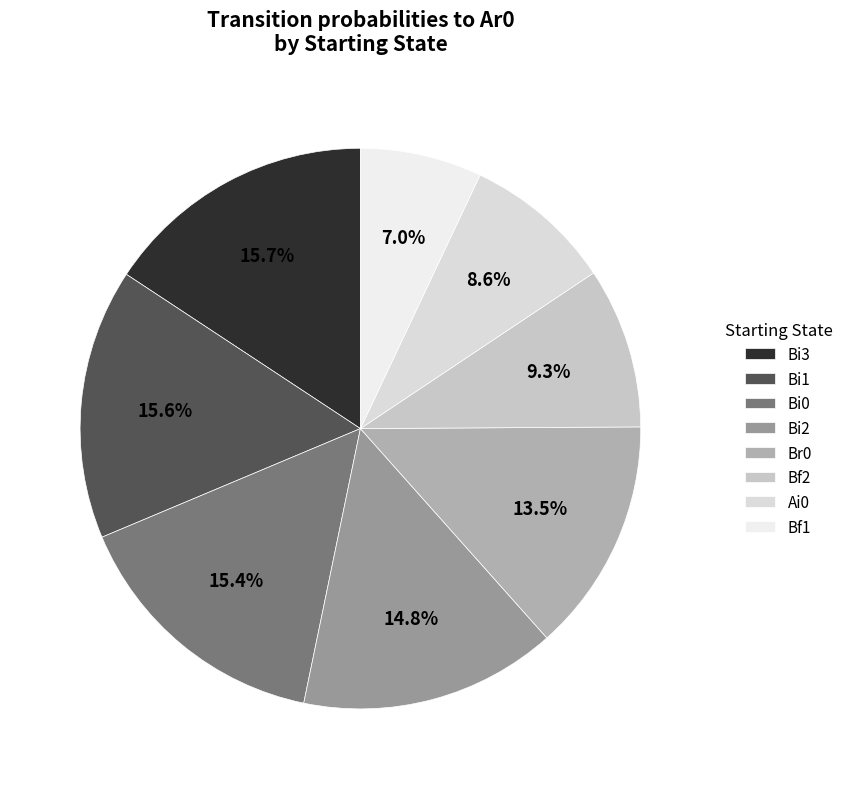

Which category has the biggest portion of the pie?

Bi3